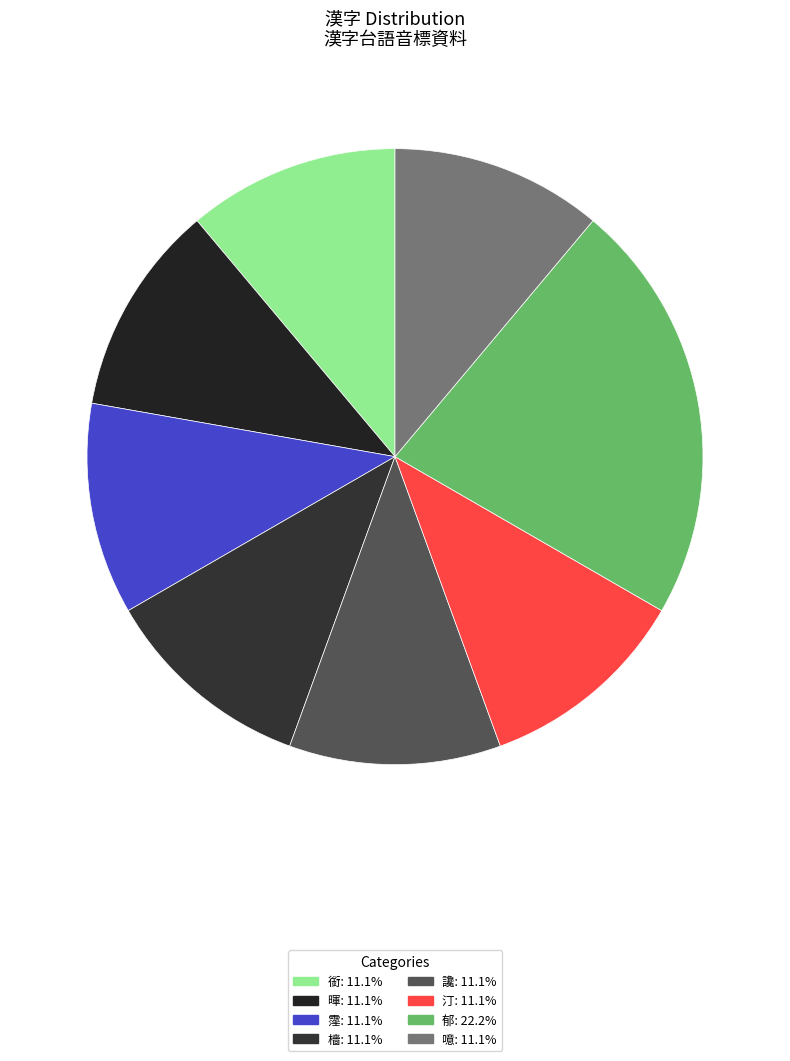

Count the number of slices in the pie.

8